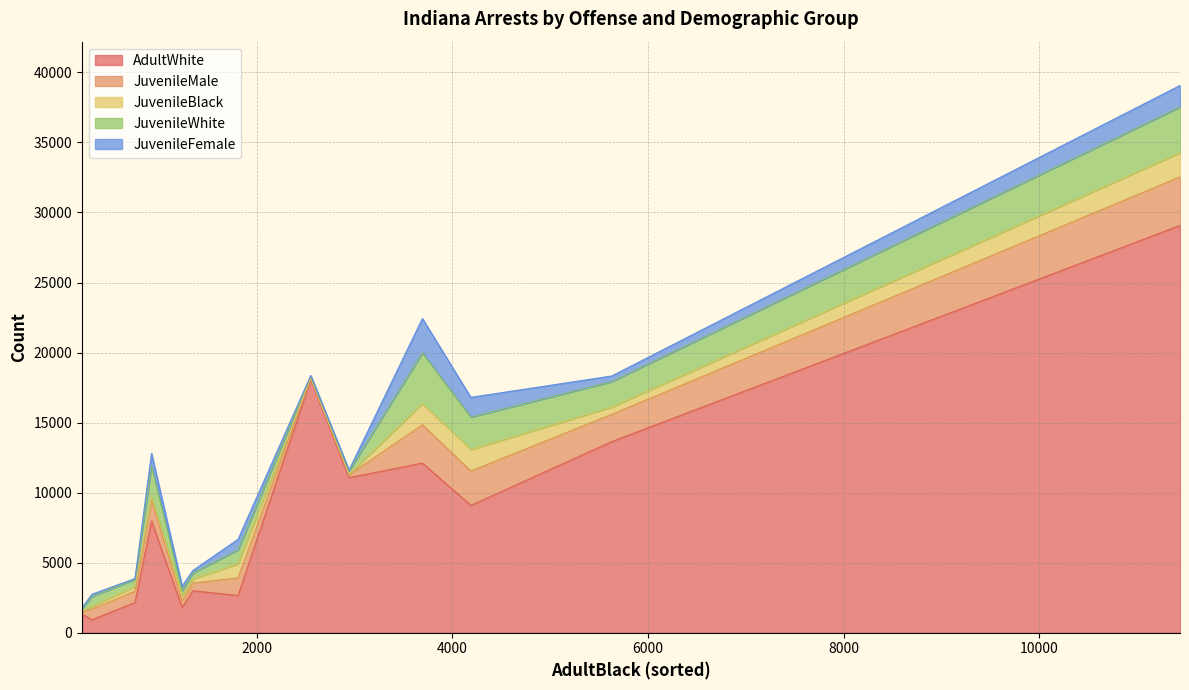

What is the total value across all series at 11436?

39069